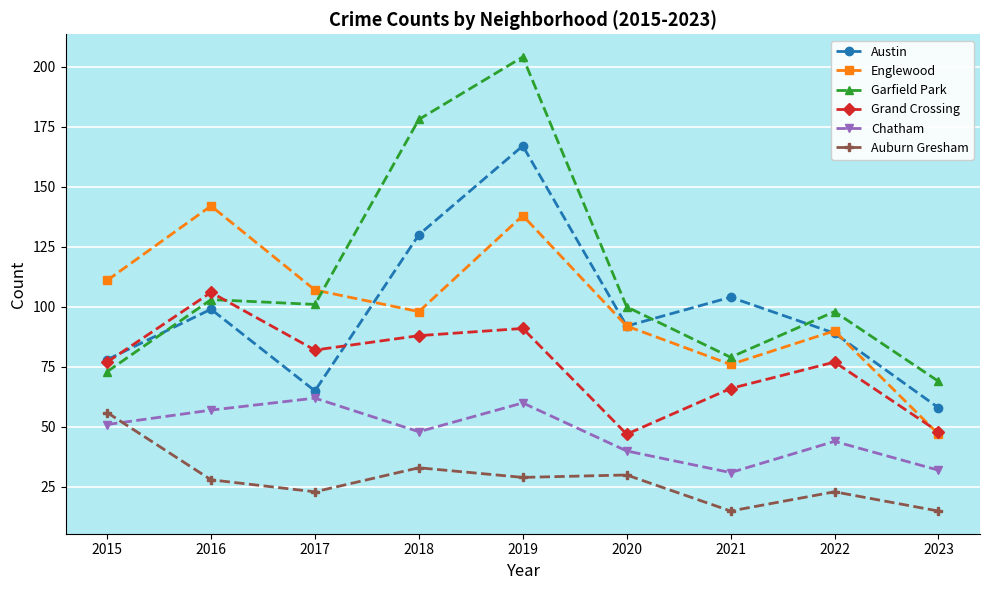

True or false: Auburn Gresham and Englewood intersect in this chart.

False